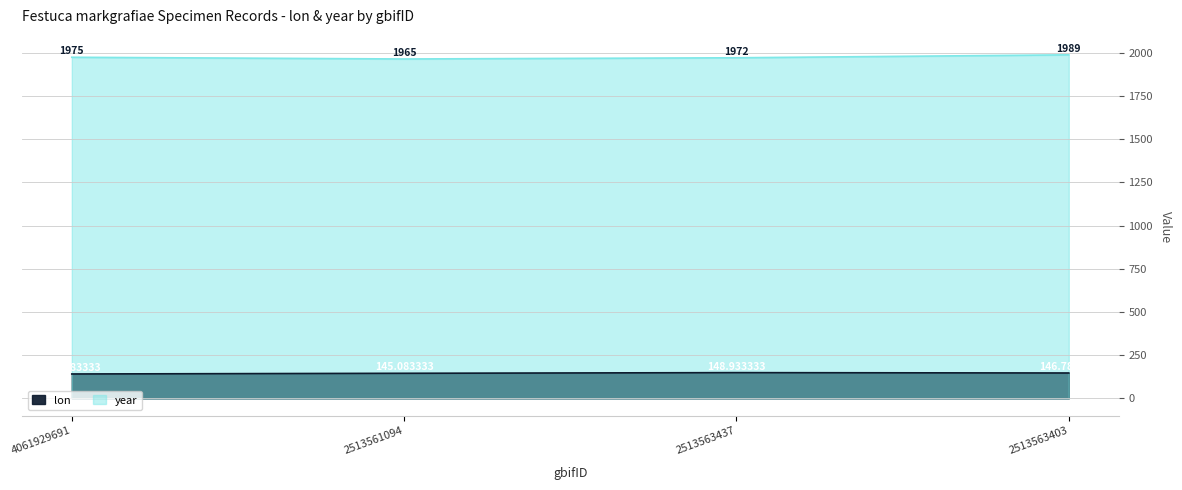

True or false: year and lon cross at least once.

False